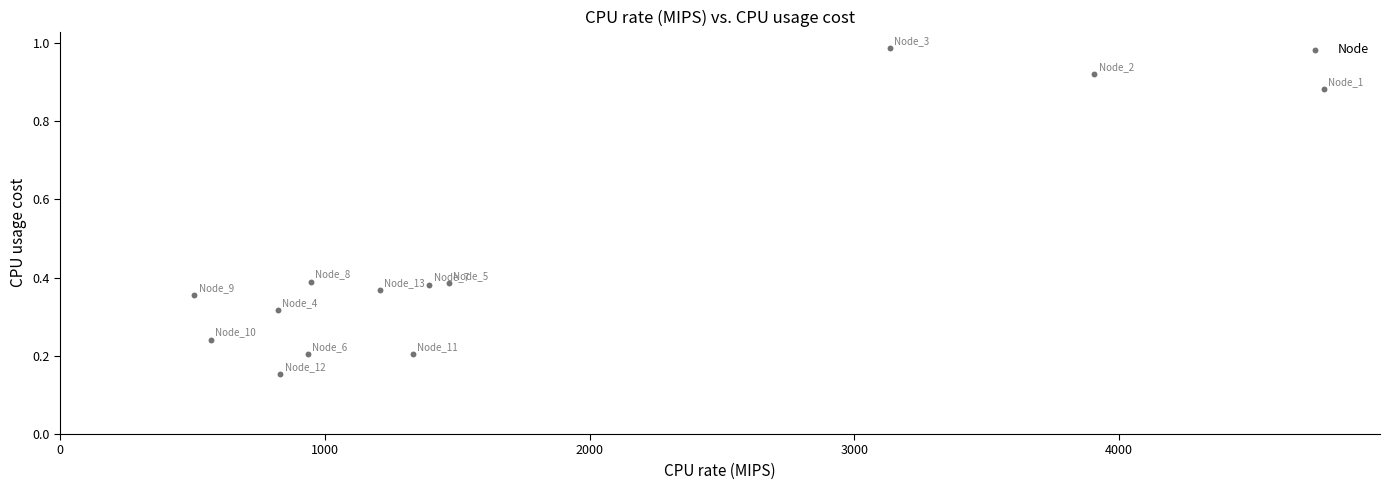

What is the range of Y values (max minus min)?

0.8